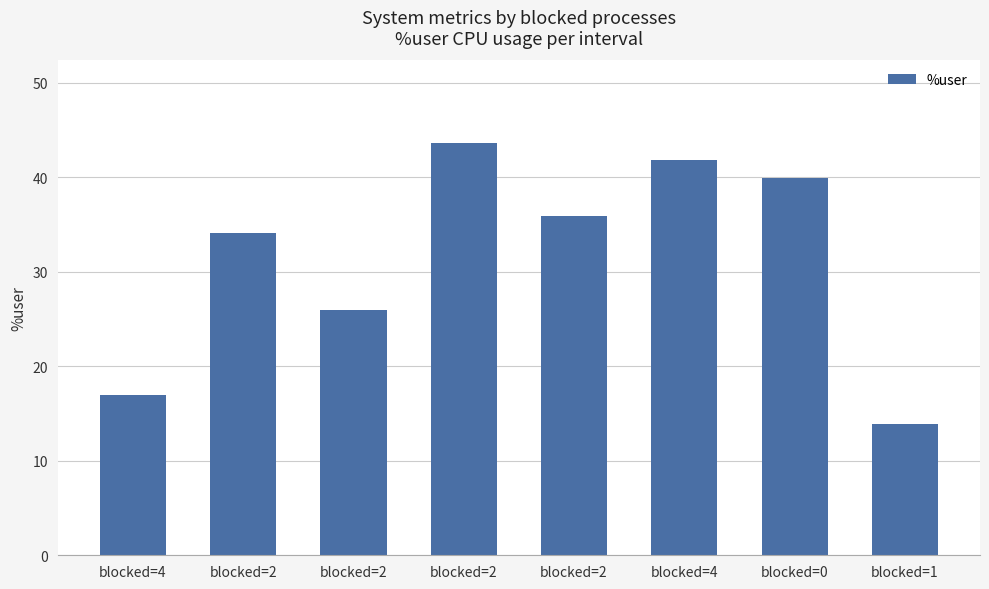

Does the chart contain any negative values?

No